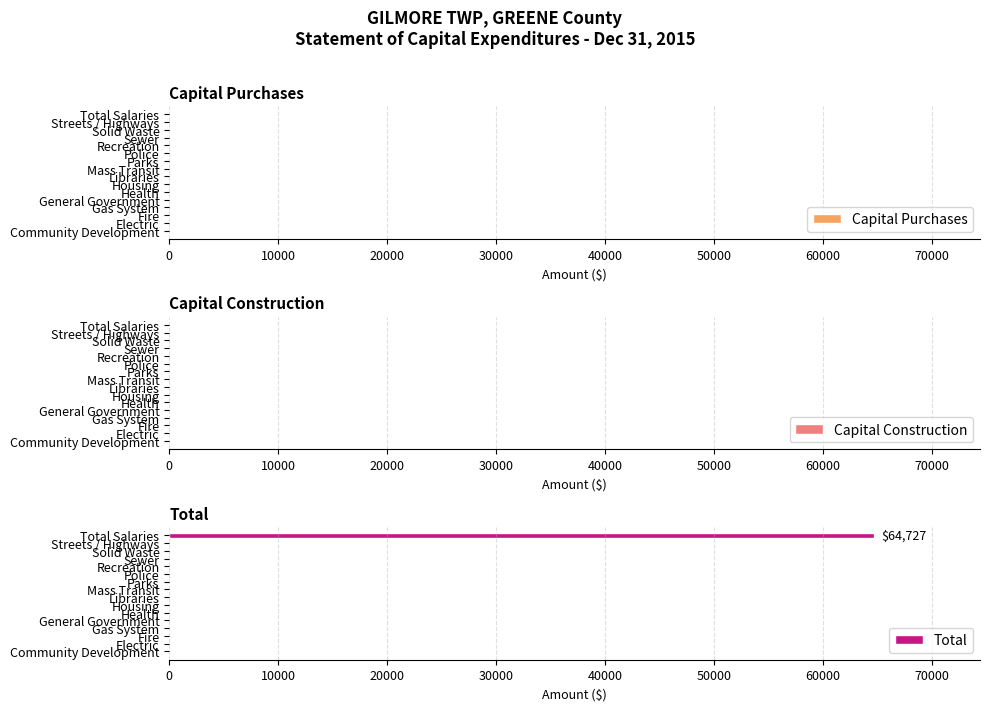

Are the bars horizontal?

Yes